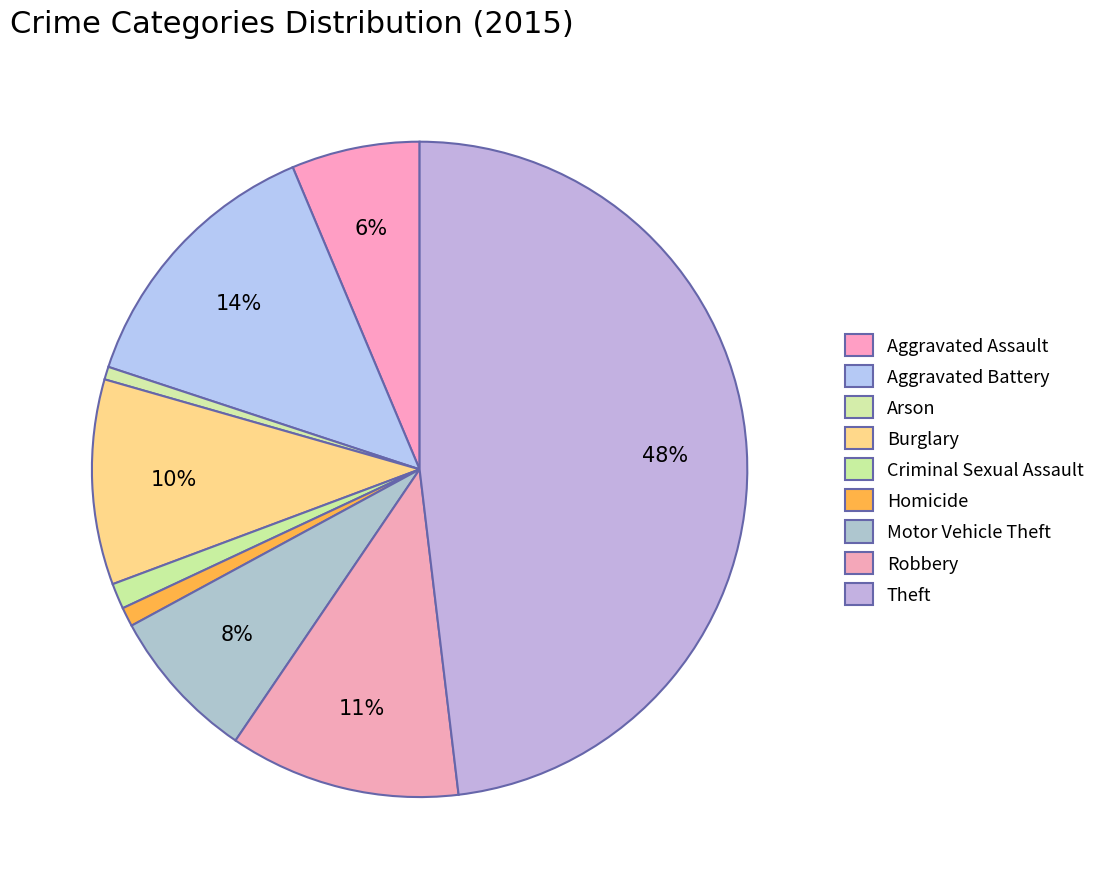

How many segments does this pie chart have?

9